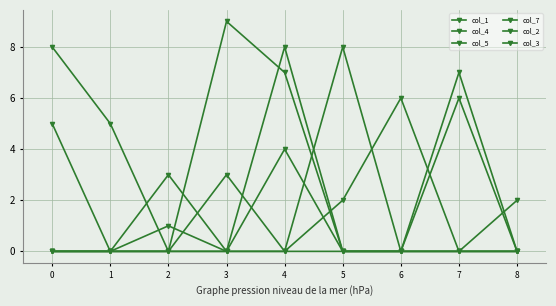

Count the number of data series in this chart.

6